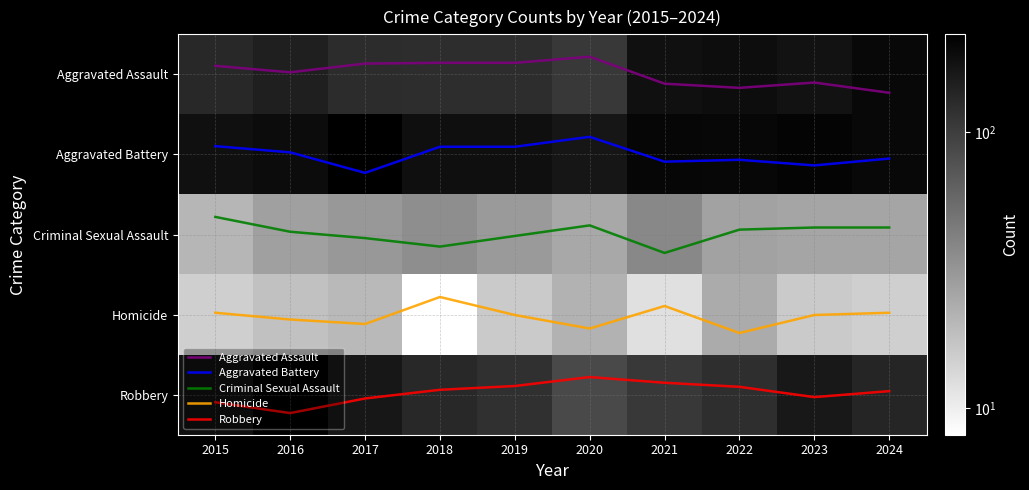

What is the difference between the Aggravated Battery values at 2016 and 2021?

0.1